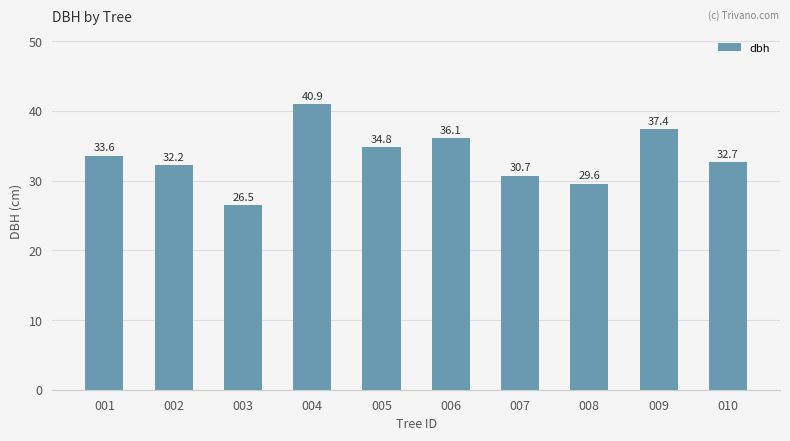

Reading right to left, what are all the values shown in this chart?

010=32.7	009=37.4	008=29.6	007=30.7	006=36.1	005=34.8	004=40.9	003=26.5	002=32.2	001=33.6